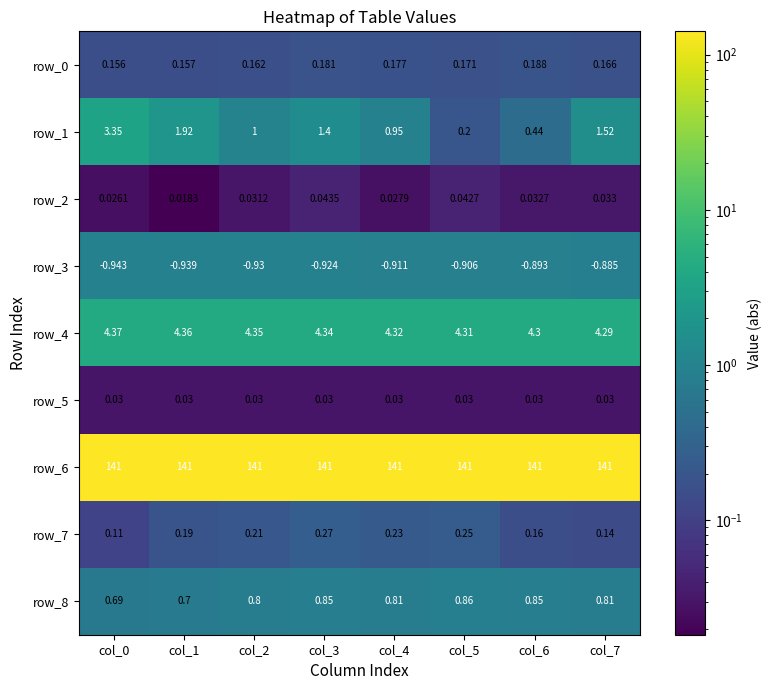

What is the sum of all row_0 values?

1.4